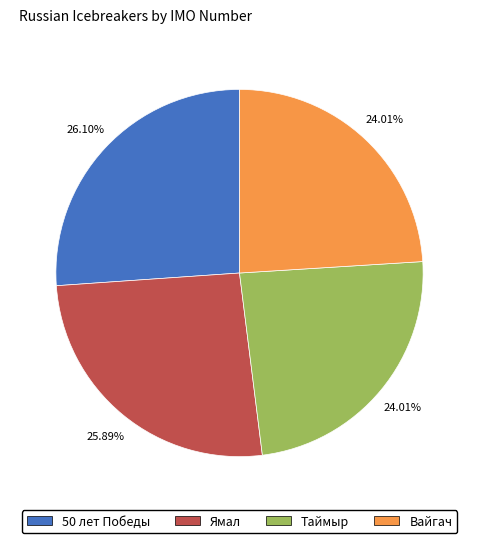

To the nearest percent, what portion does Ямал represent?

26%